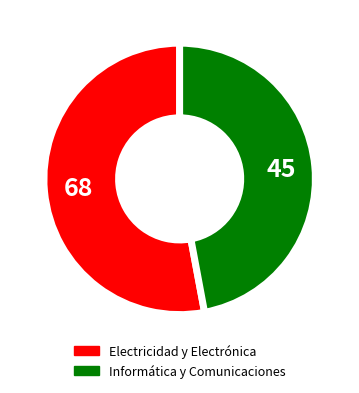

Which has a higher value, Electricidad y Electrónica or Informática y Comunicaciones?

Electricidad y Electrónica